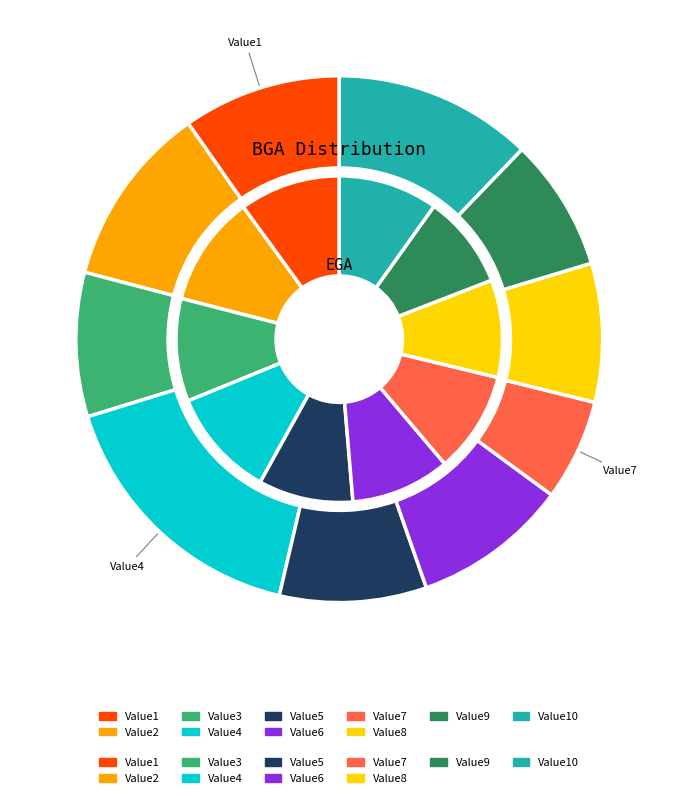

True or false: Value1 accounts for 10% of the total.

True